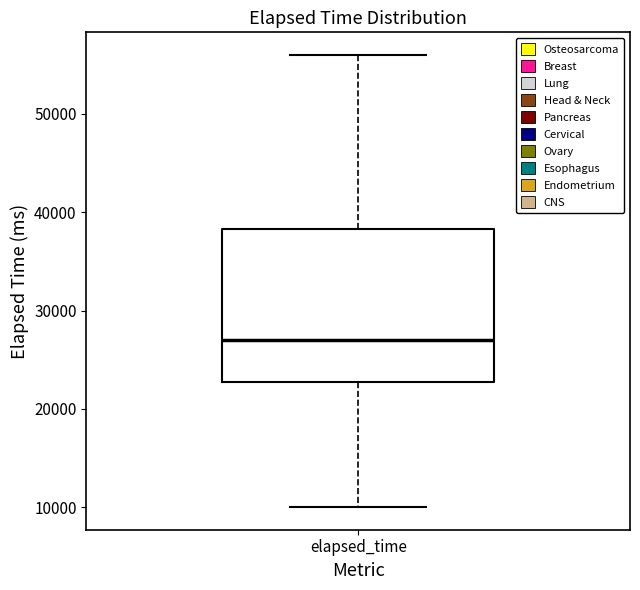

Transcribe this box plot: give where the median line is, the range the box spans, and where the two whiskers end, as read against the y-axis. The values are not printed on the chart, so give them approximately, as read against the axis.

median 27000, box 23000 to 38000, whiskers 10000 to 56000